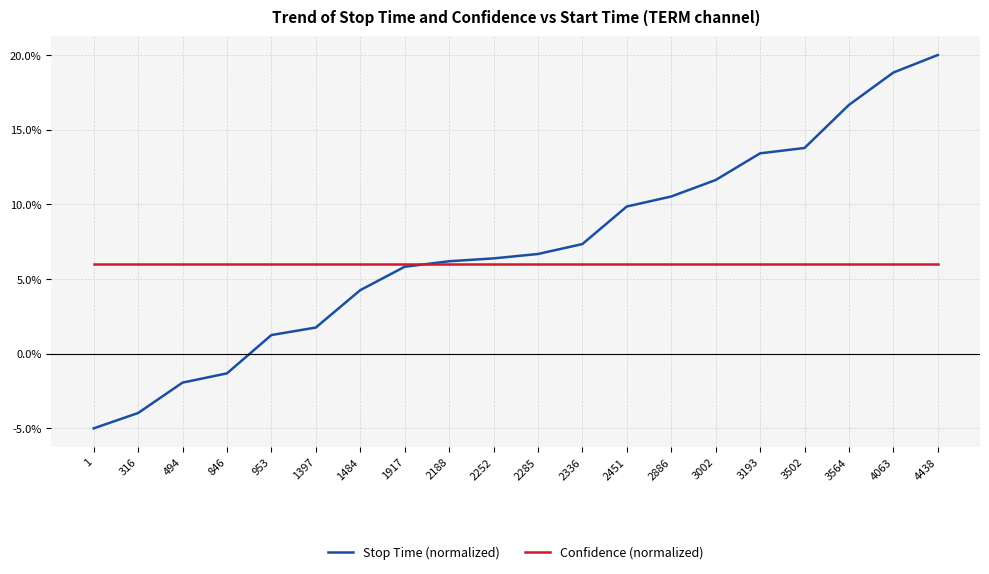

What is the approximate value of Confidence (normalized) at 3564?

6.0